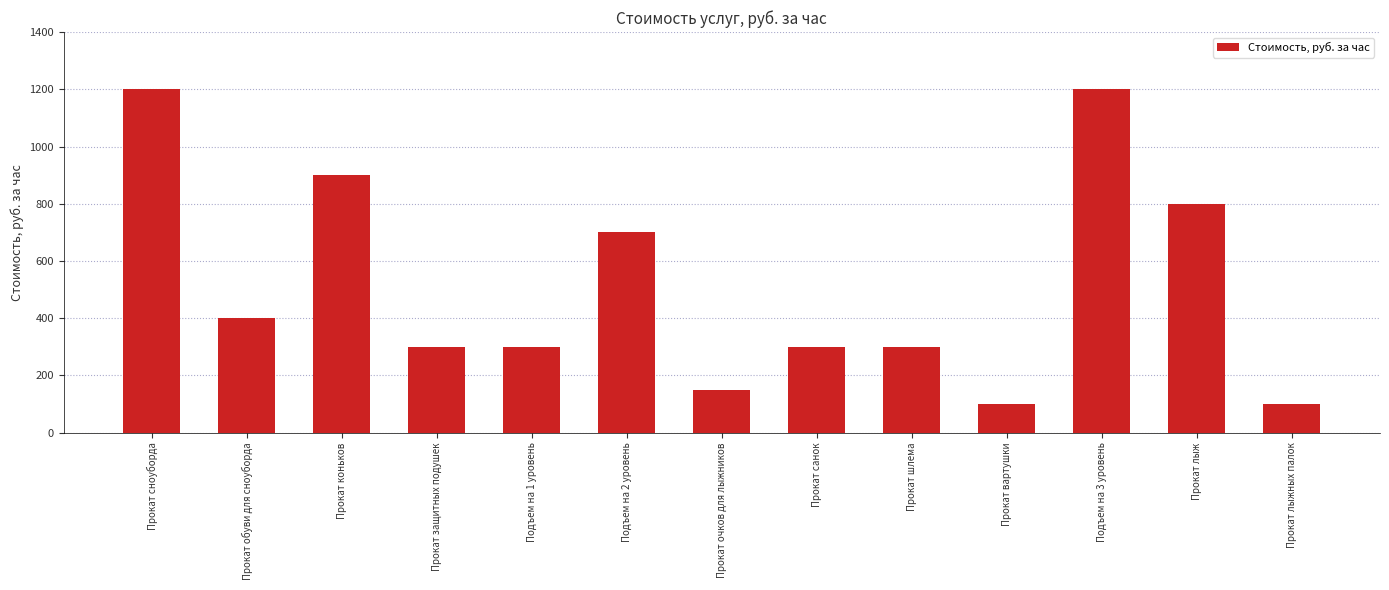

What is the greatest value displayed?

1200